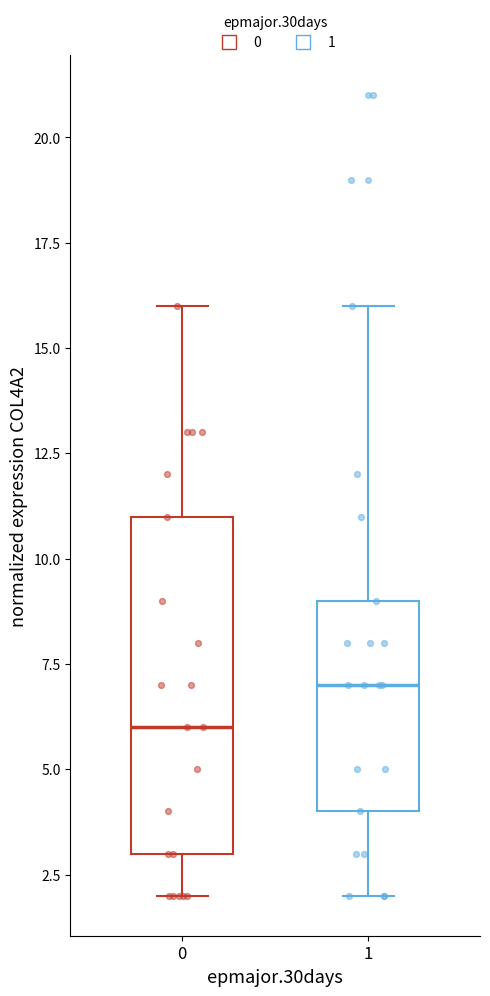

Where is the upper edge of the box at x = 1 on the y-axis? The values are not printed on the chart, so give them approximately, as read against the axis.

9